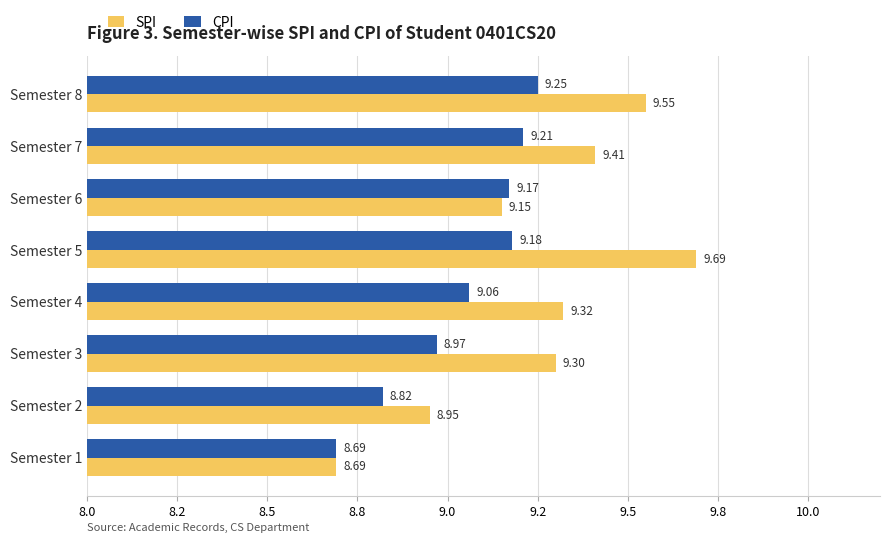

What are all the series names shown in the legend?

SPI, CPI